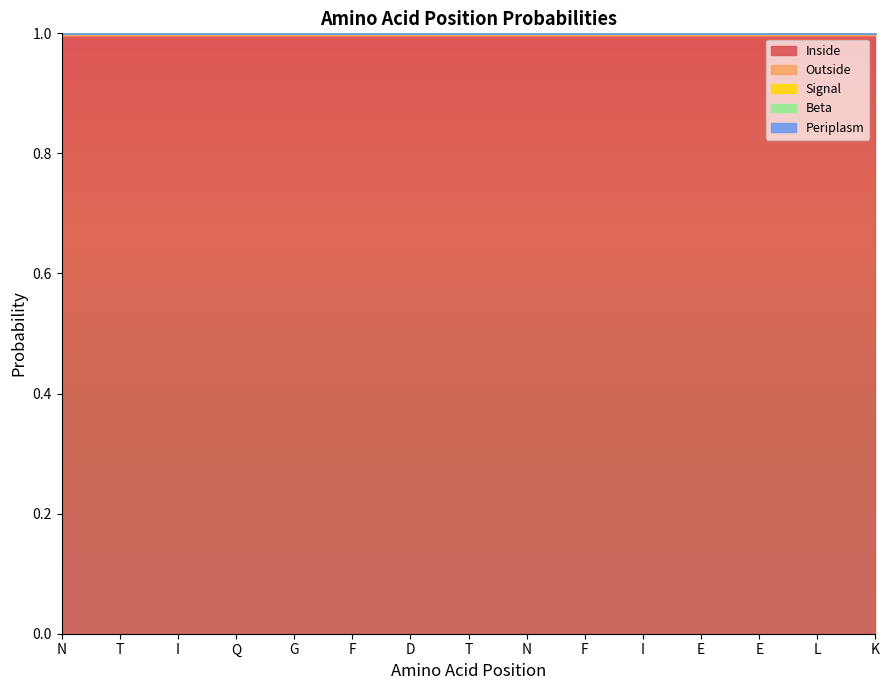

What is the maximum value shown in the chart?

1.0